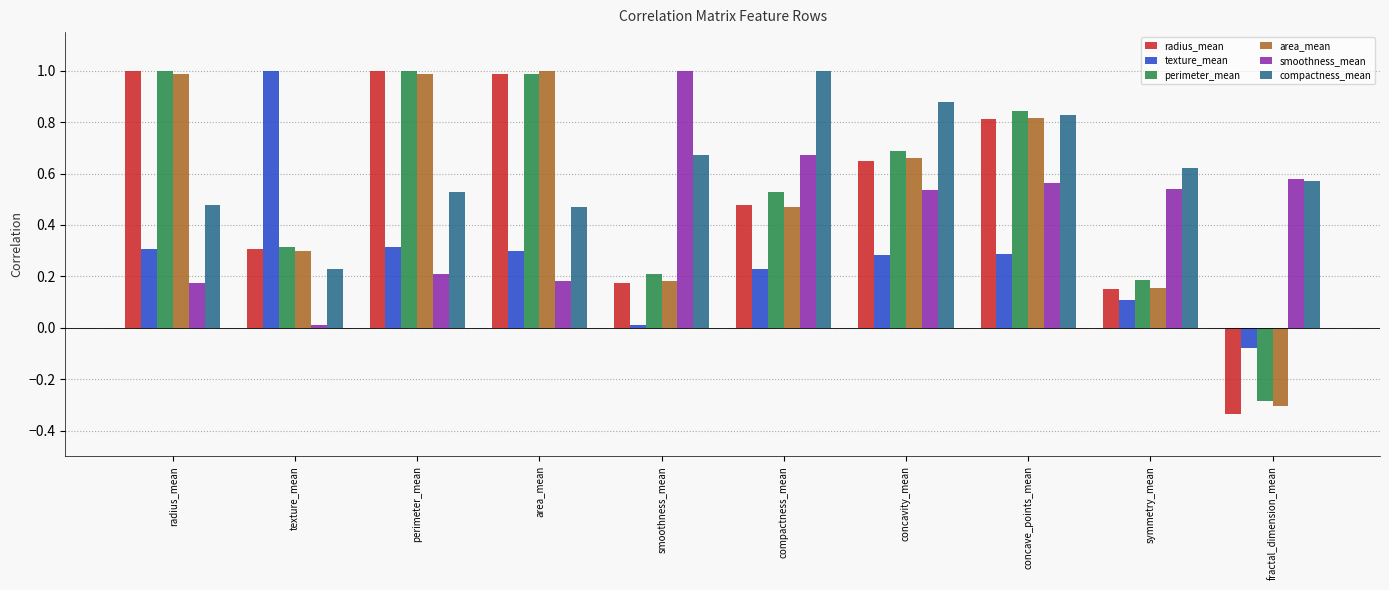

What is the maximum value for compactness_mean?

1.0